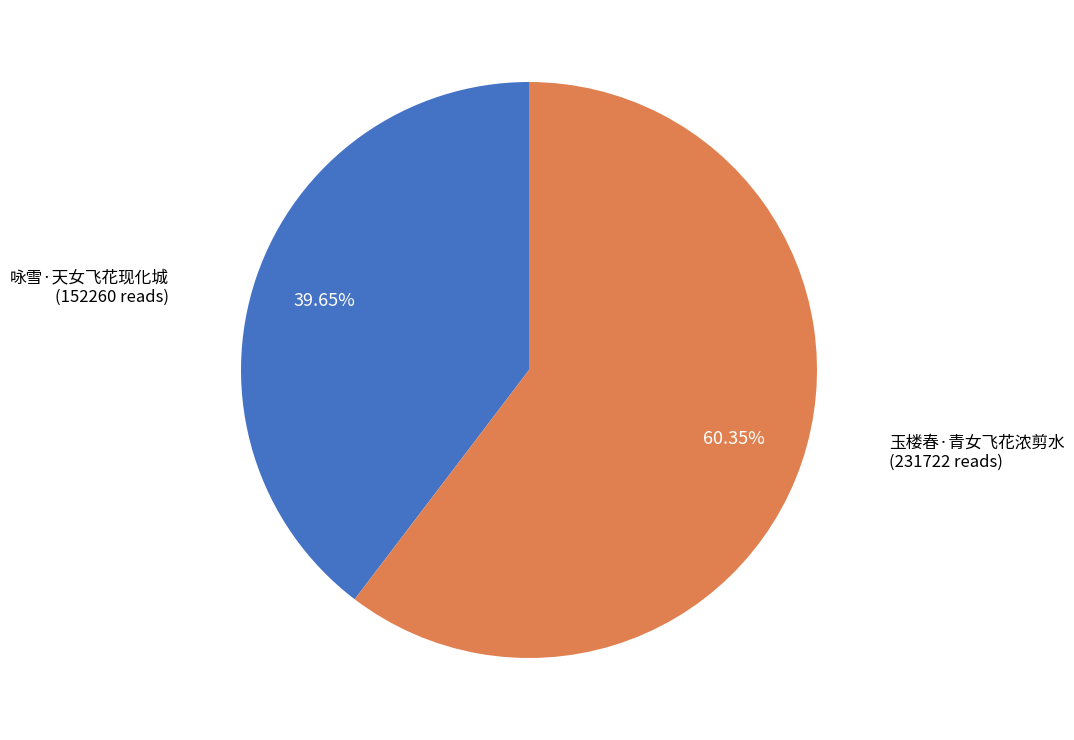

Is the sum of 玉楼春·青女飞花浓剪水 and 咏雪·天女飞花现化城 greater than half?

Yes